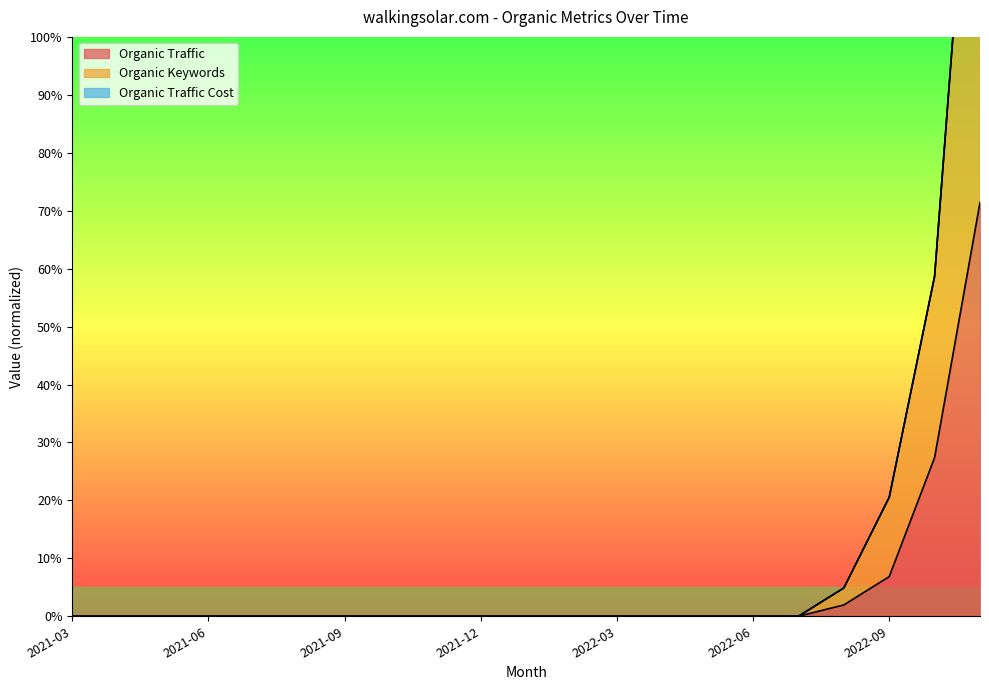

Which series has the largest range (max minus min)?

Organic Keywords